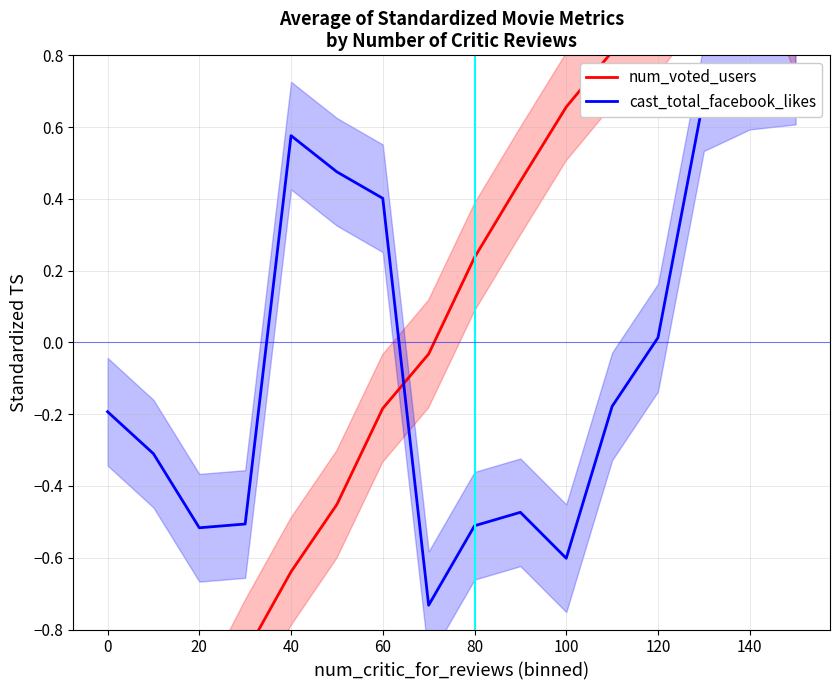

How many series are shown in this chart?

2